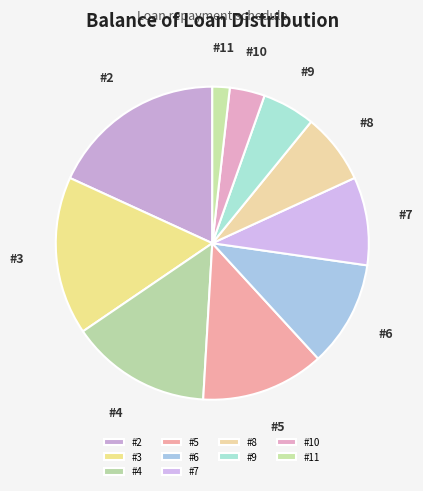

The #4 slice represents 15% of the pie. True or false?

True